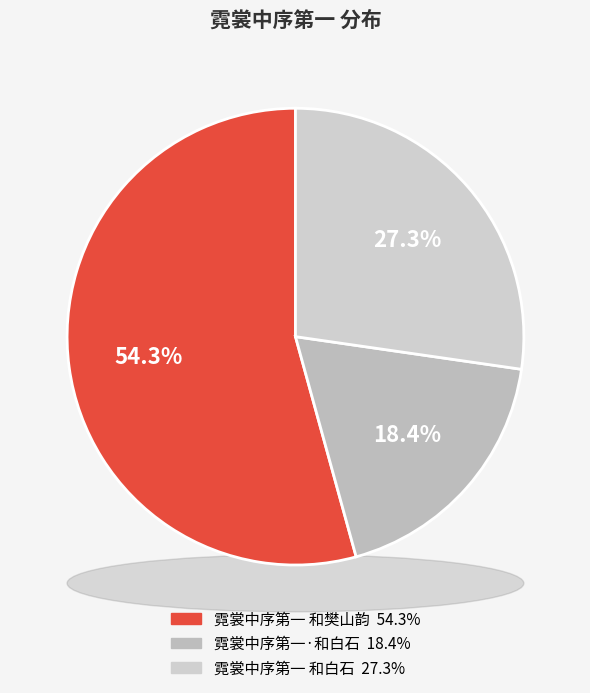

Combined, do 霓裳中序第一·和白石 and 霓裳中序第一 和白石 account for over 50%?

No